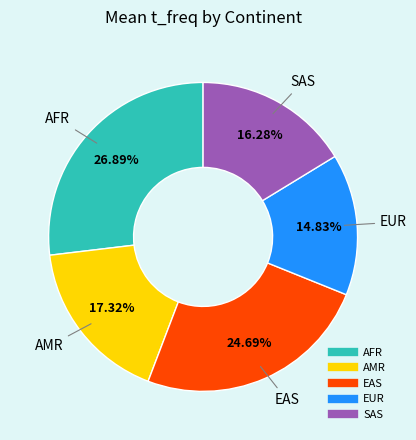

Count the number of slices in the pie.

5